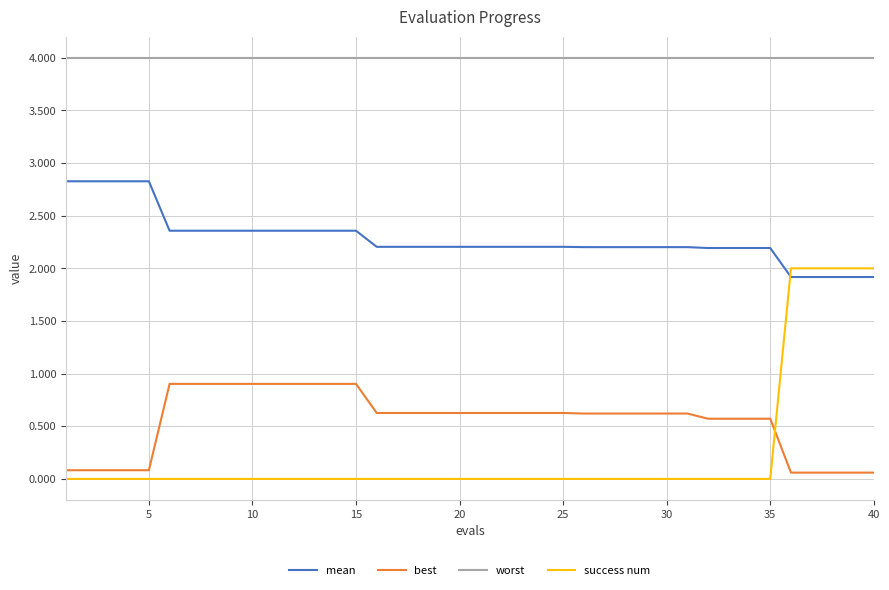

True or false: worst and best cross at least once.

False